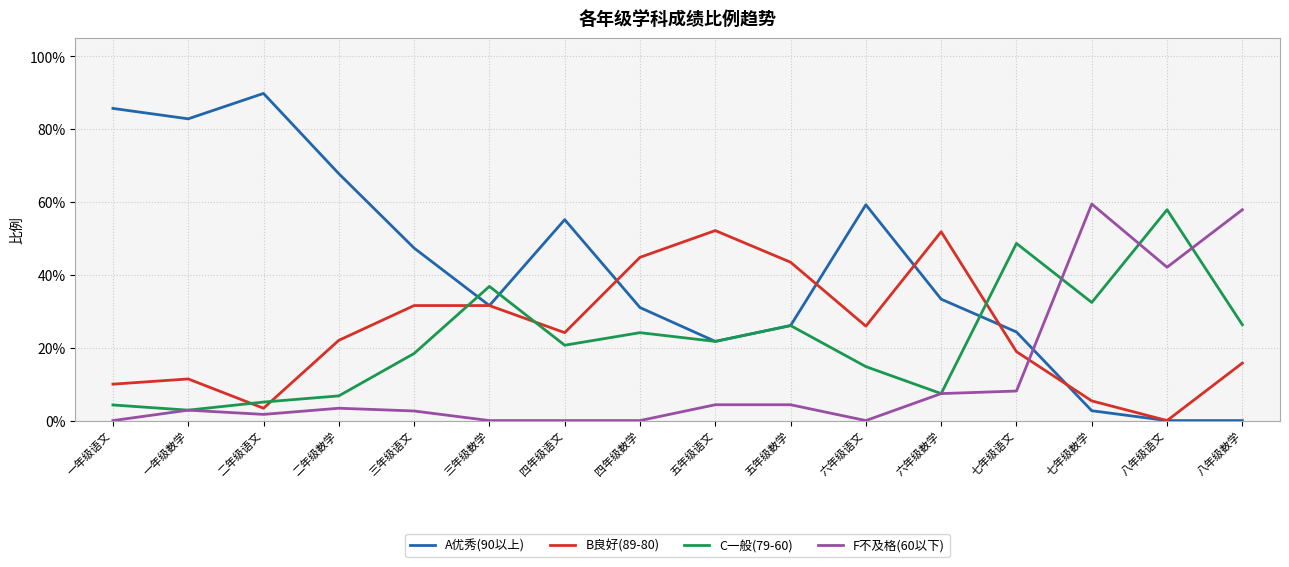

Rank the series at 四年级数学 from lowest to highest value.

F不及格(60以下), C一般(79-60), A优秀(90以上), B良好(89-80)